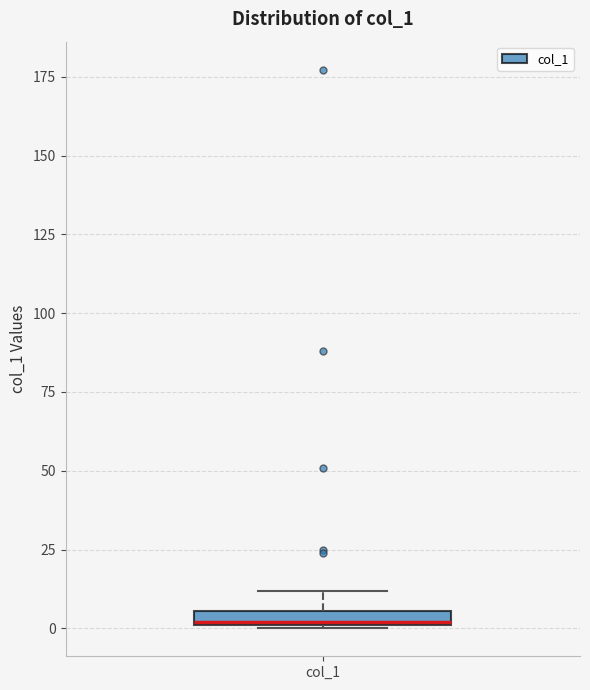

Where is the upper edge of the box for col_1 on the y-axis? The values are not printed on the chart, so give them approximately, as read against the axis.

5